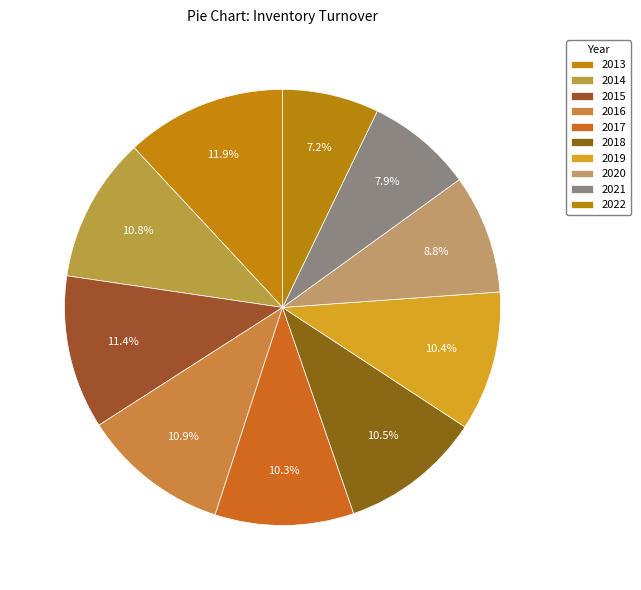

Is there any slice that represents more than half of the pie?

No